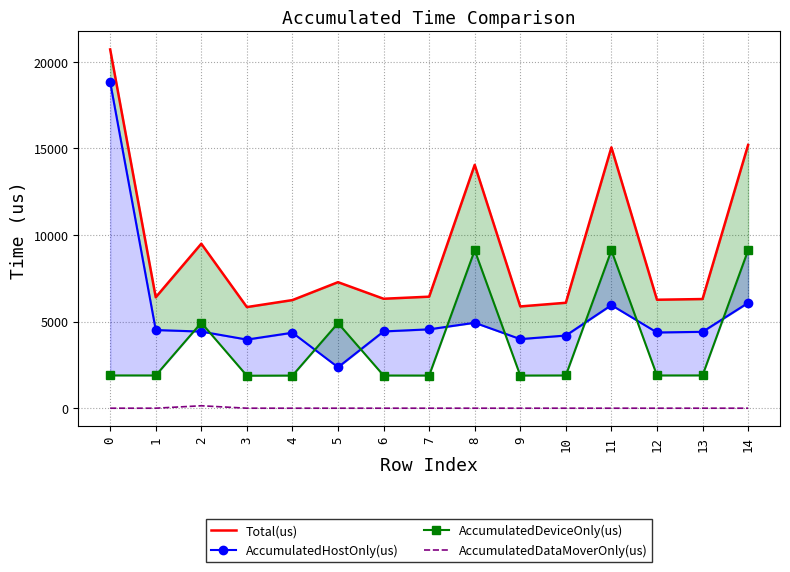

True or false: AccumulatedDataMoverOnly(us) and Total(us) intersect in this chart.

False